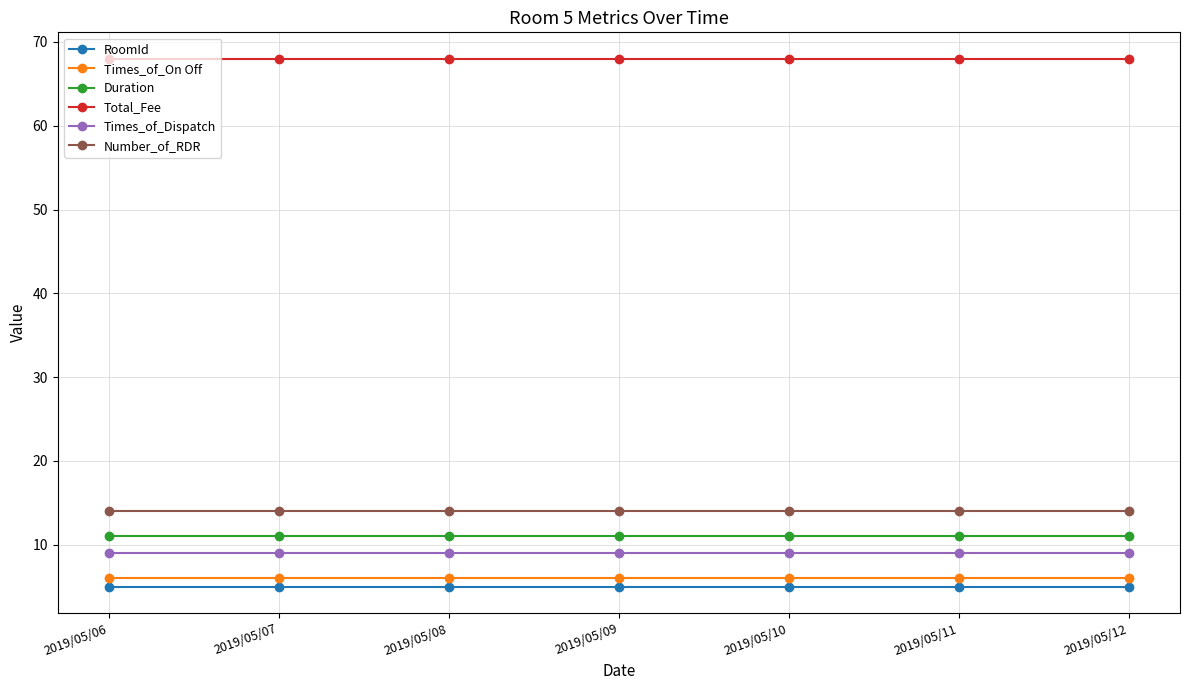

What is the value of the Total_Fee point at the 3rd from the left?

68